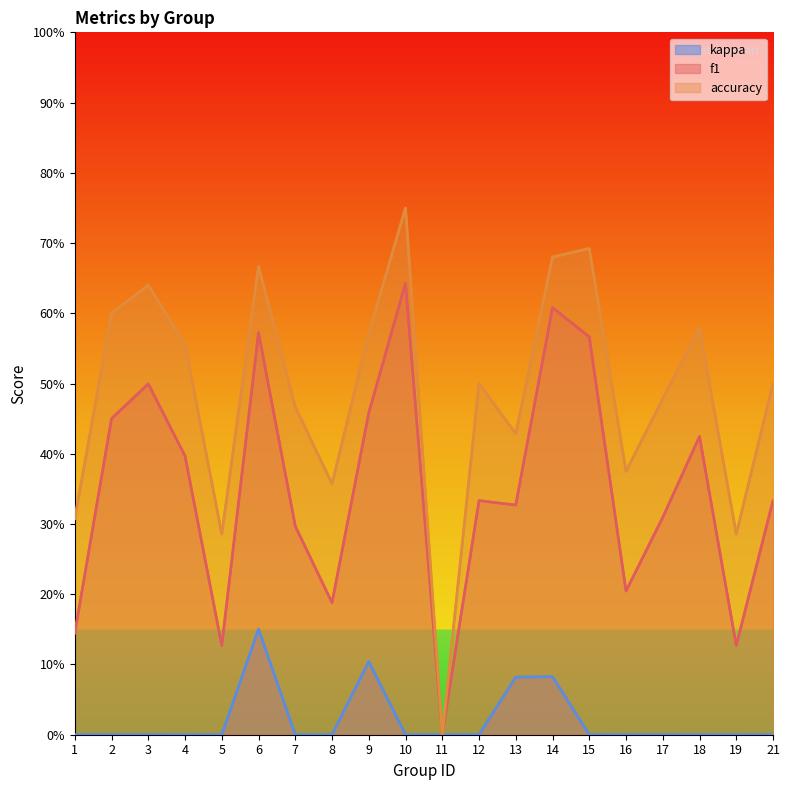

How many interior local peaks does the accuracy series have?

6